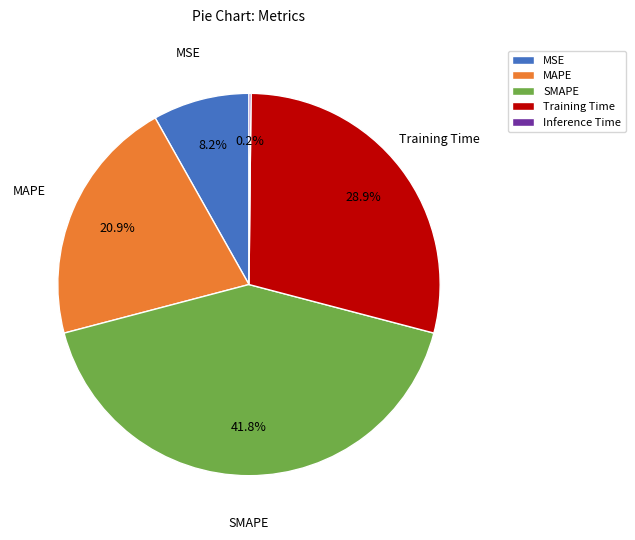

Which slice is the largest?

SMAPE